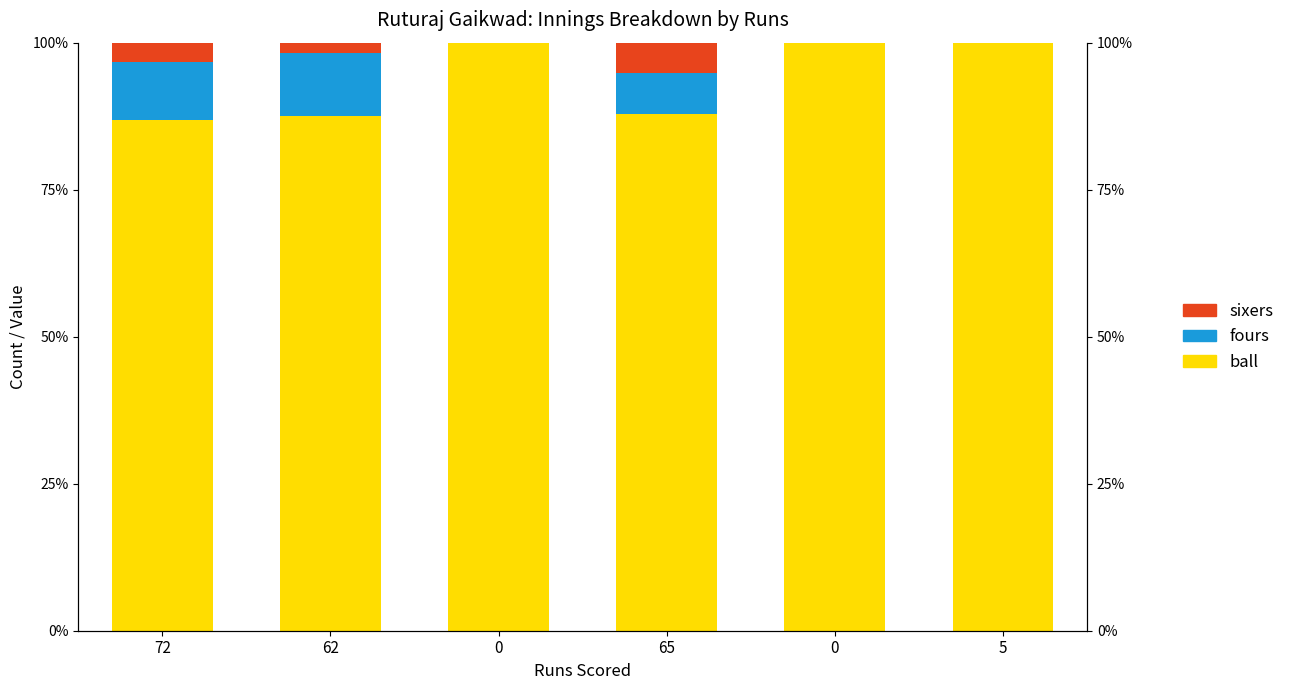

What is the difference between the fours values at 62 and 0?

10.7